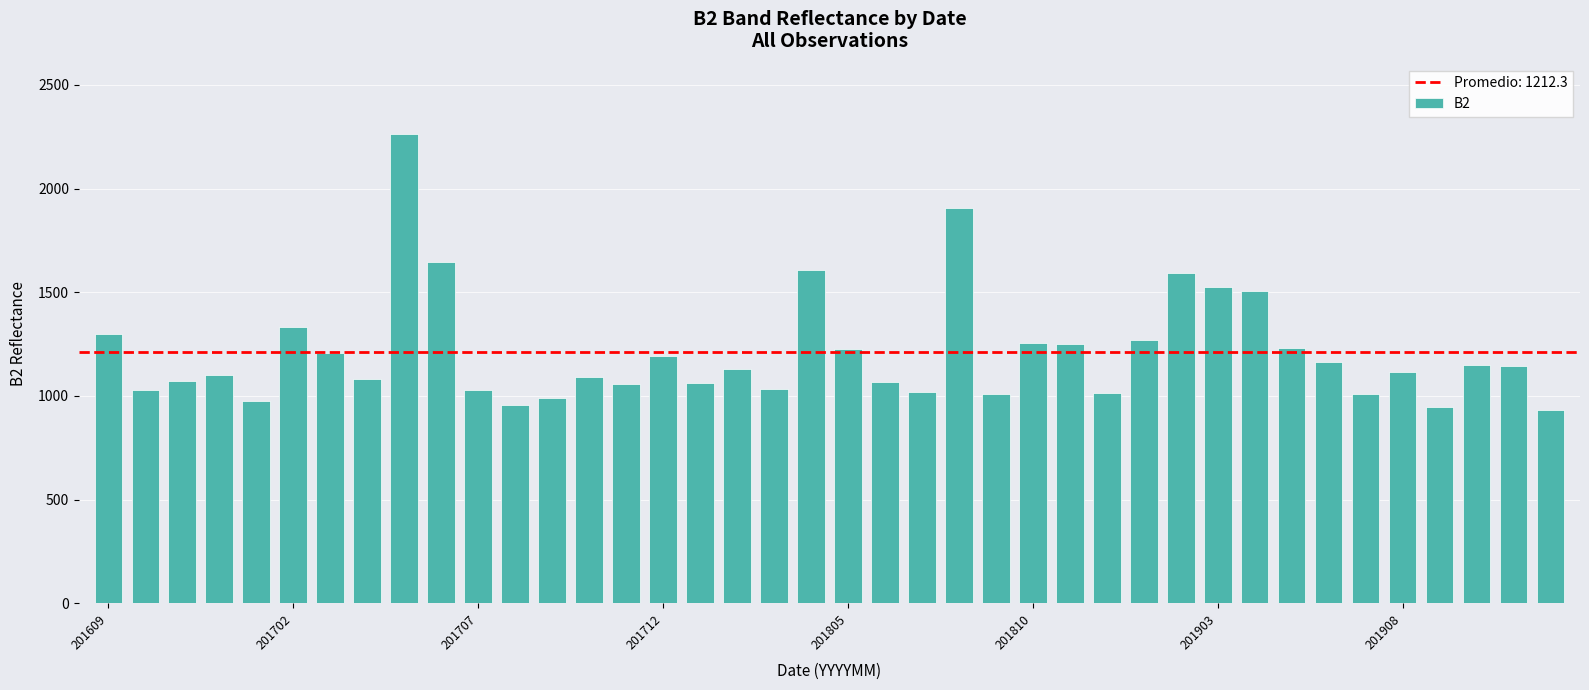

What is the greatest value displayed?

2263